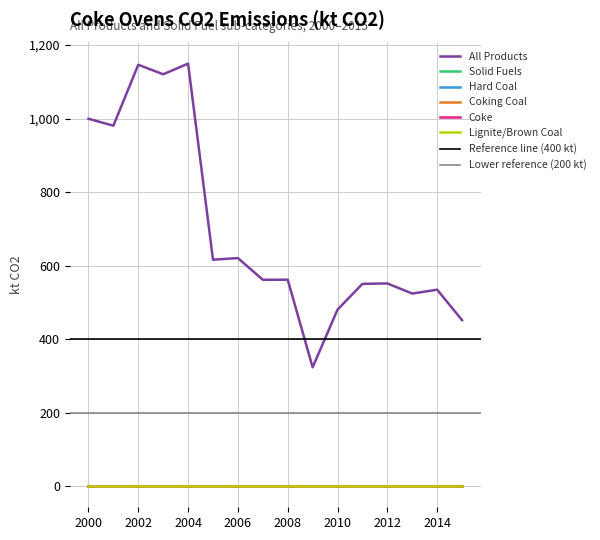

True or false: Coking Coal and Coke intersect in this chart.

False